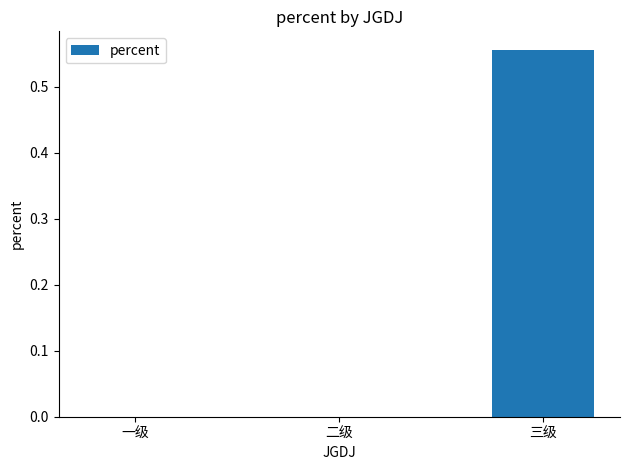

True or false: the data shows 0.8 at 三级.

False